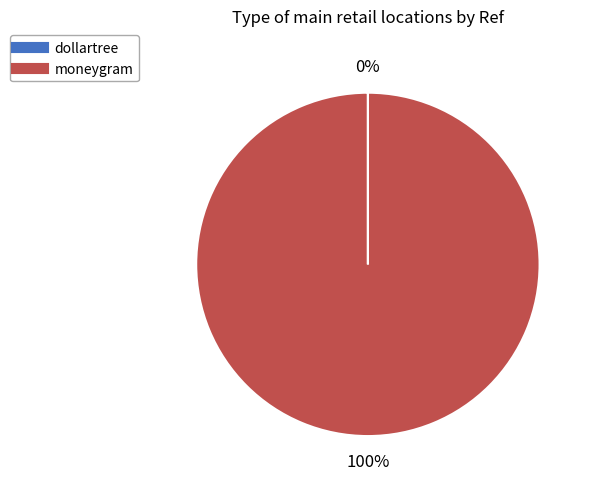

What is the largest slice in the pie chart?

moneygram